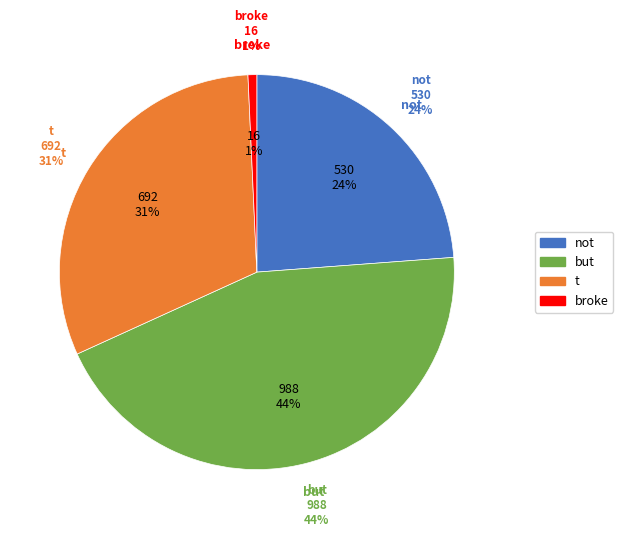

Is it true that not is 29% of the pie?

False